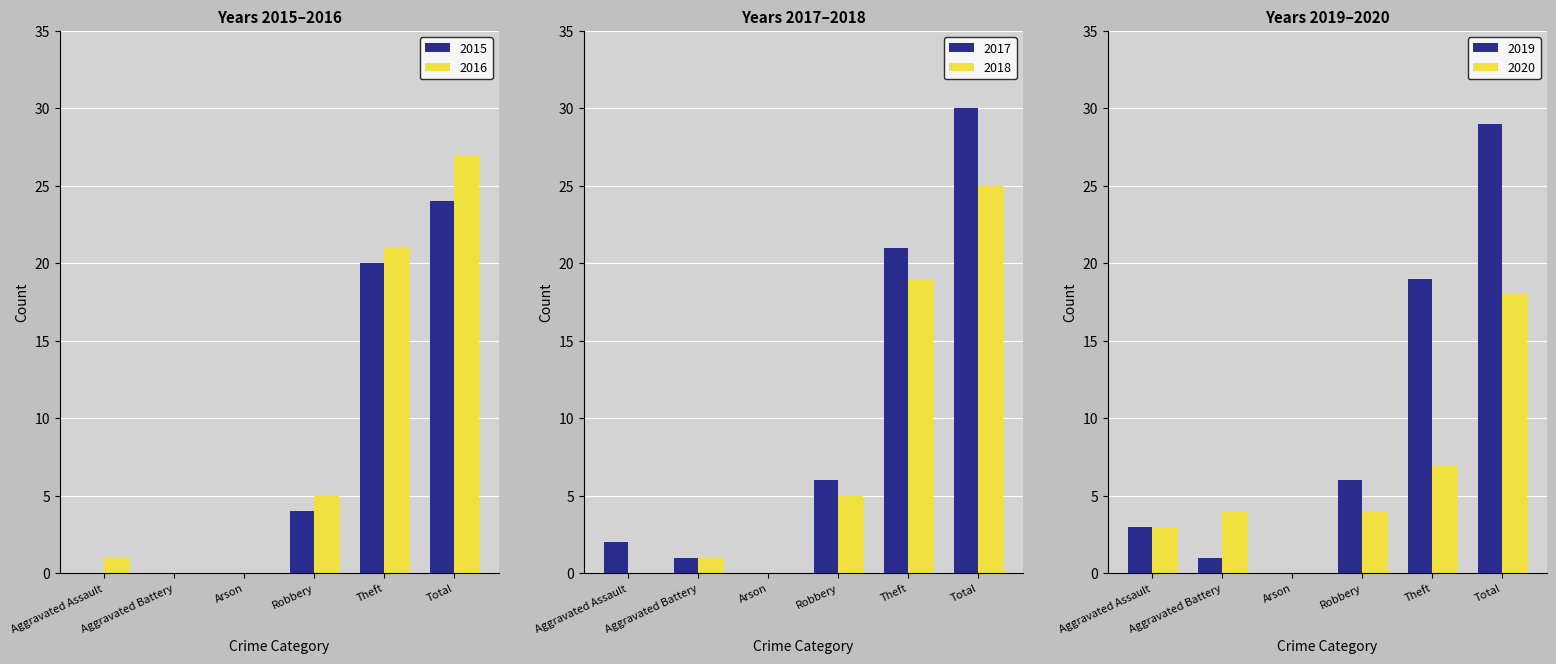

What is the value of the 2016 bar at the 1st from the left?

1